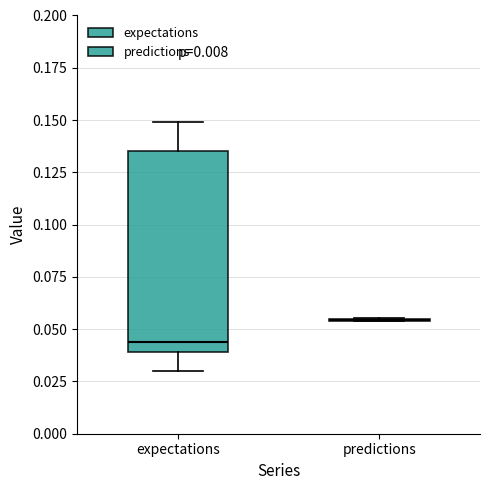

Reading left to right, transcribe this box plot: for each box, give where its median line is, the range the box spans, and where its two whiskers end, as read against the y-axis. The values are not printed on the chart, so give them approximately, as read against the axis.

expectations: median 0.045, box 0.040 to 0.135, whiskers 0.030 to 0.150
predictions: box collapsed to a line at 0.055, whiskers 0.055 to 0.055